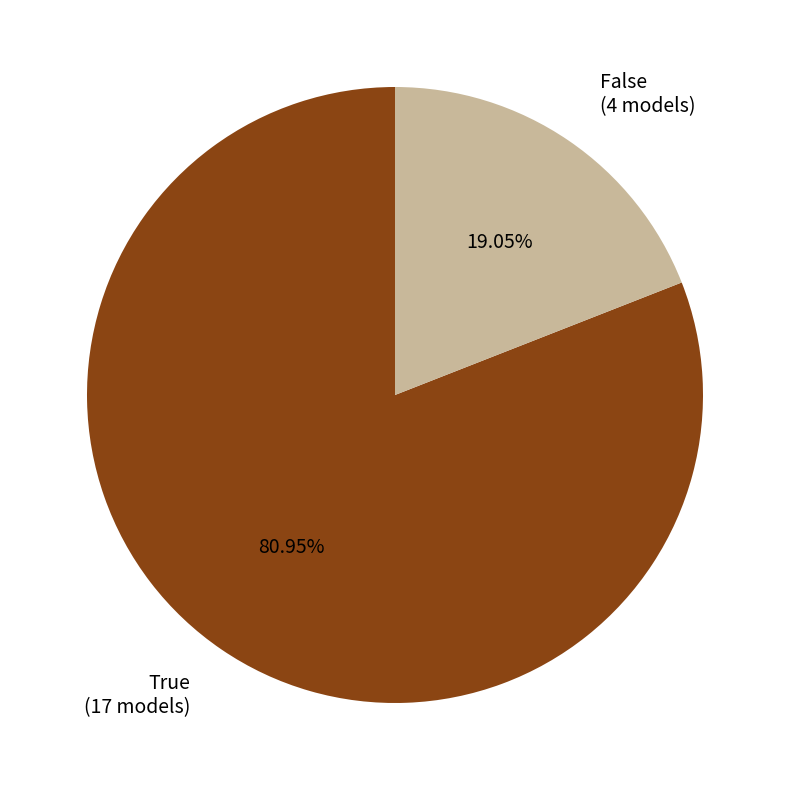

True or false: True accounts for 81% of the total.

True